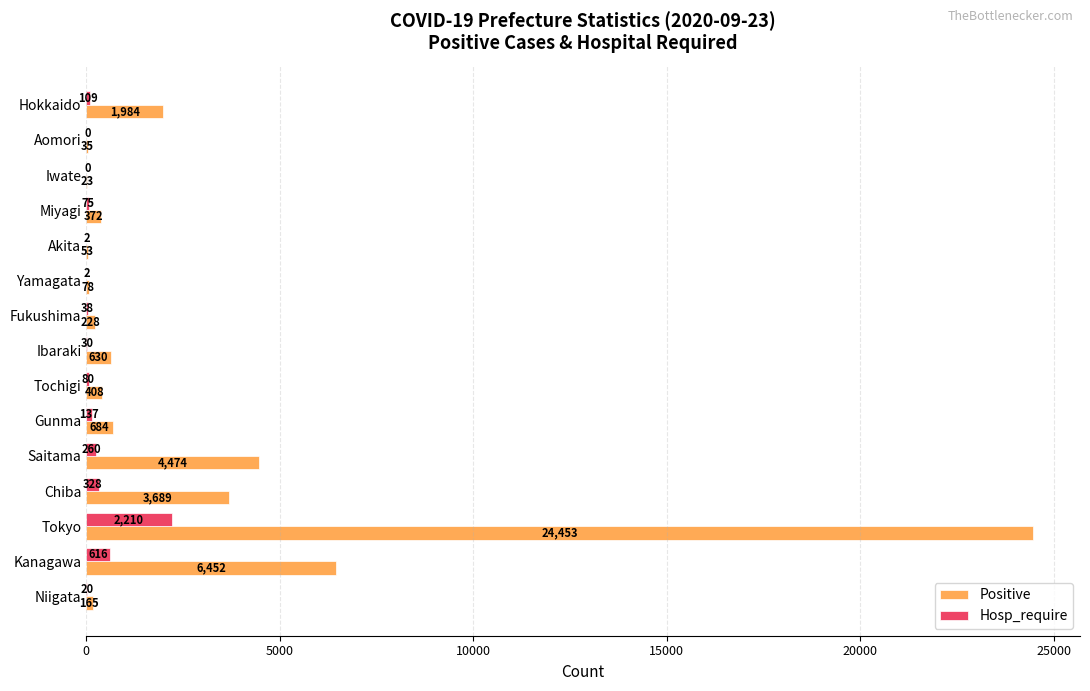

What is the sum of all Hosp_require values?

3907